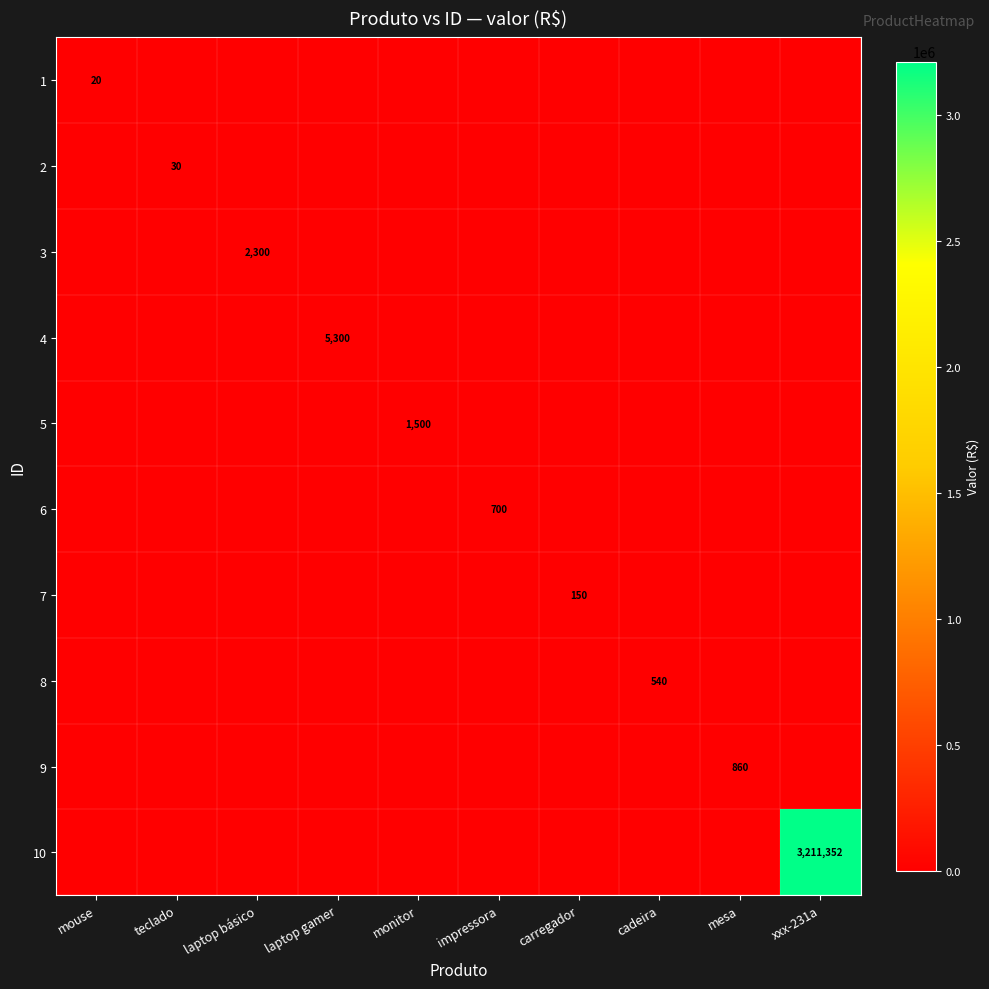

True or false: 7 has a value of 150 at carregador.

True